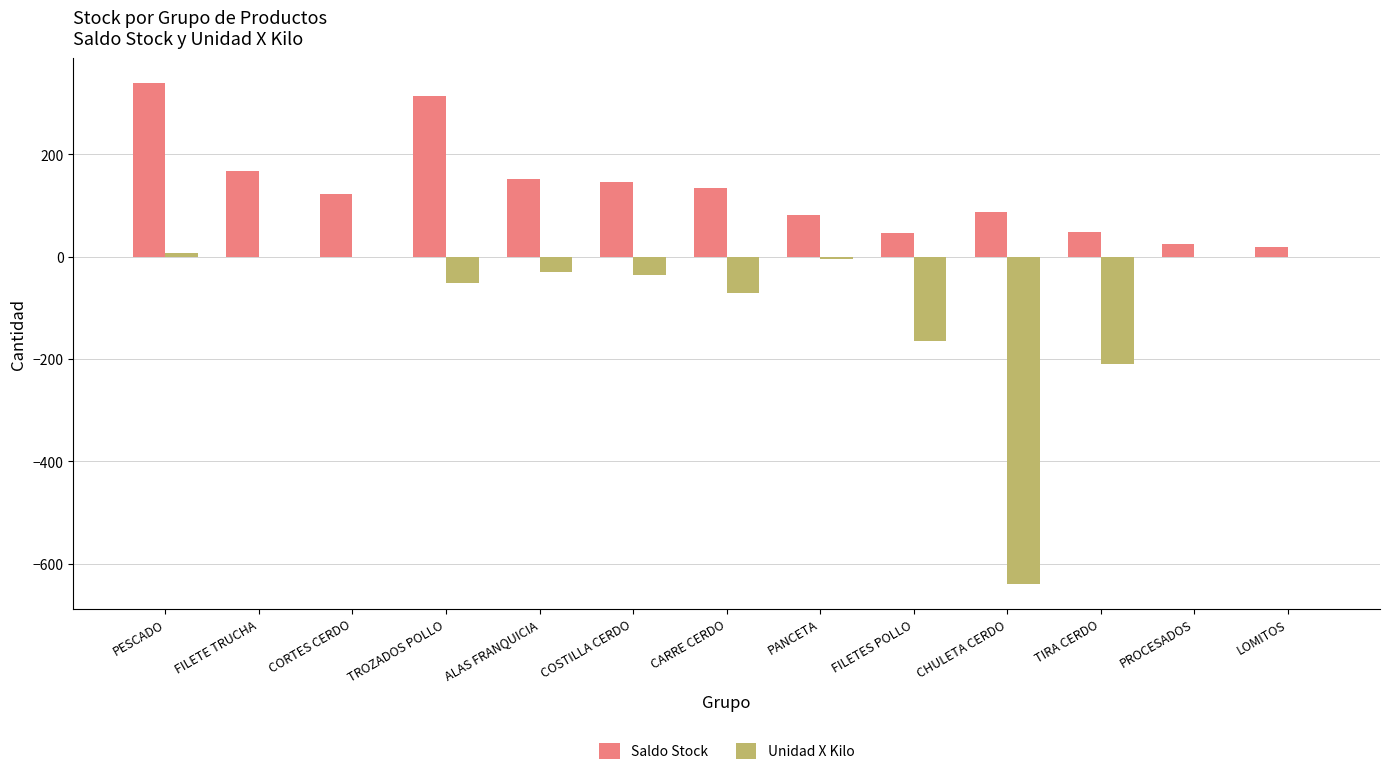

Is it true that Unidad X Kilo equals 313.9 at PROCESADOS?

False